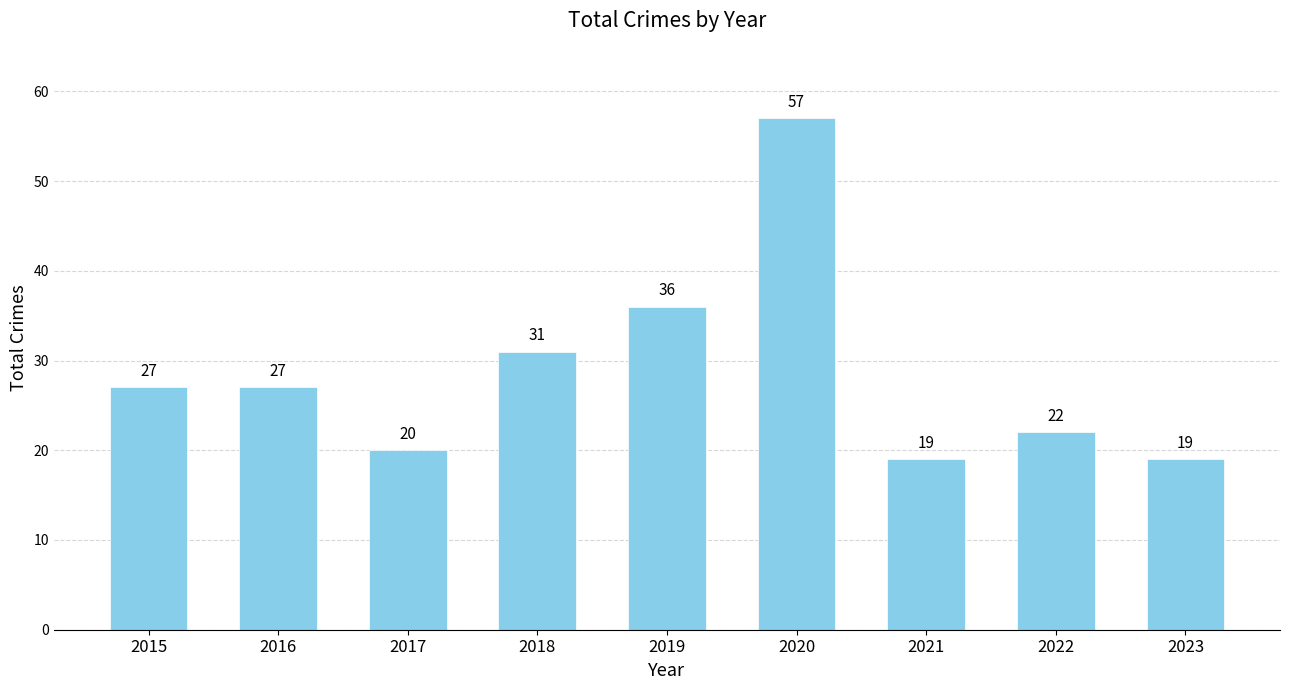

Reading right to left, extract all data points from this chart.

2023=19	2022=22	2021=19	2020=57	2019=36	2018=31	2017=20	2016=27	2015=27